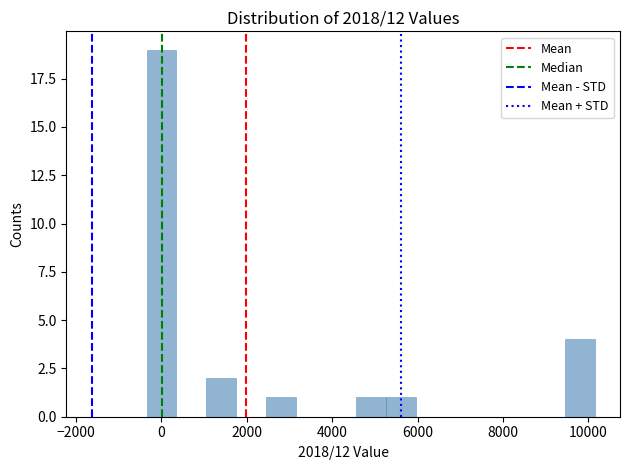

Around what value on the x-axis is the tallest bar? Give the approximate position of its centre, as read against the axis.

0